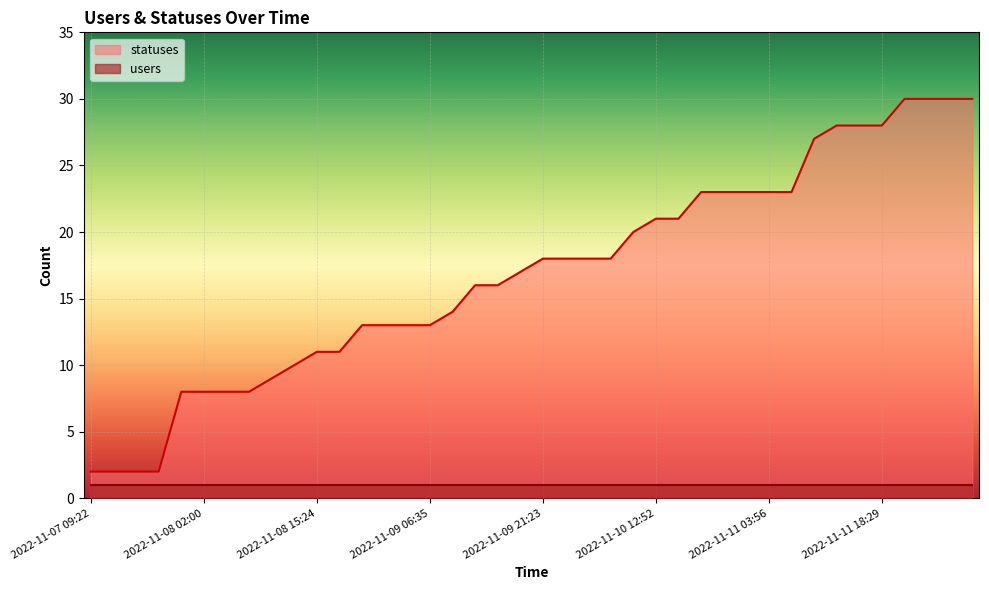

Is it true that the value at 2022-11-10 15:23 is 9?

False